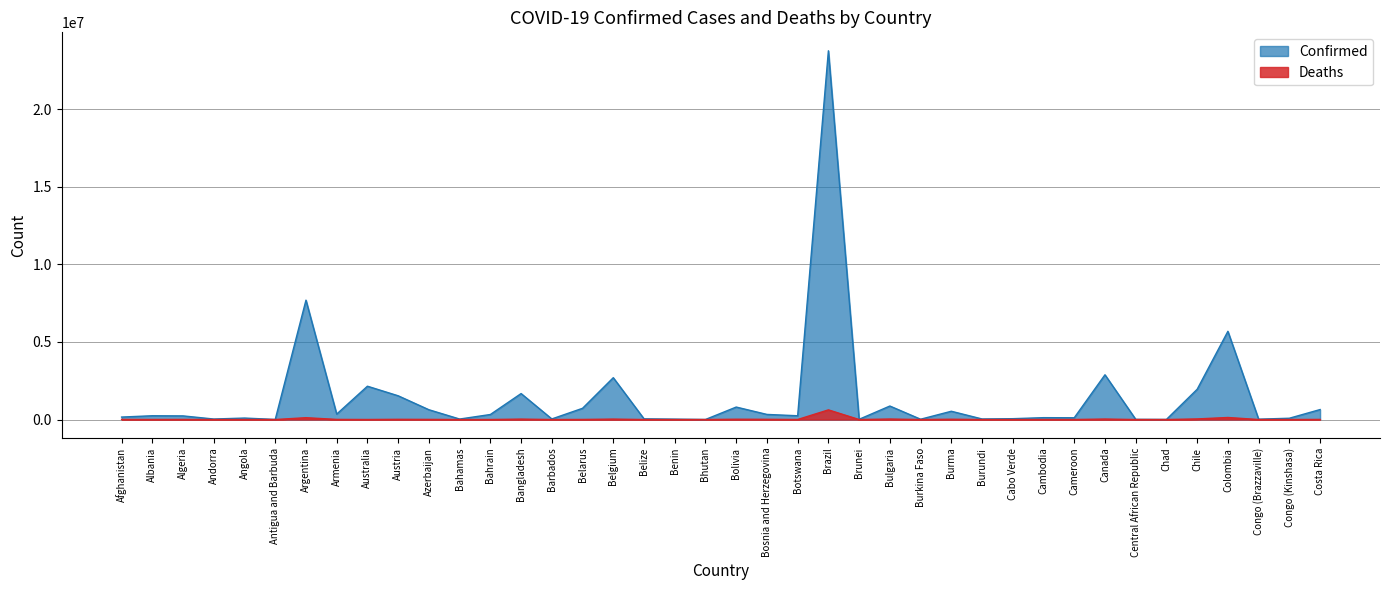

Which has a higher value, Cambodia or Algeria?

Algeria